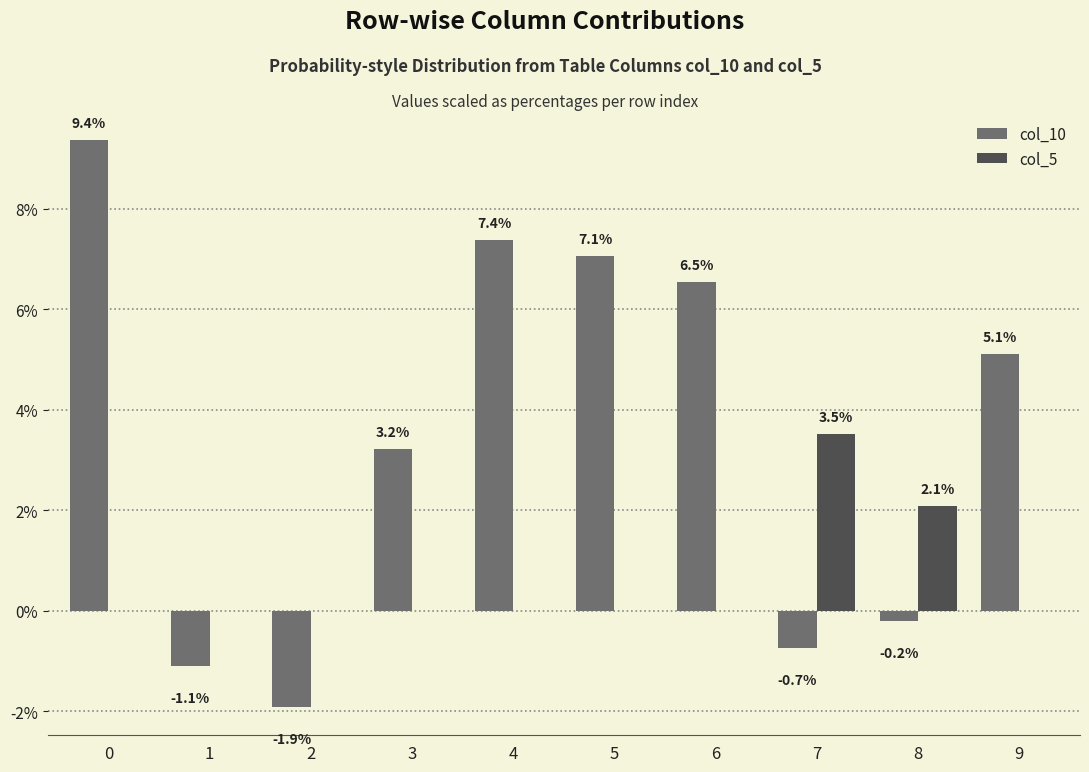

Rank the series by their maximum value, from highest to lowest.

col_10, col_5